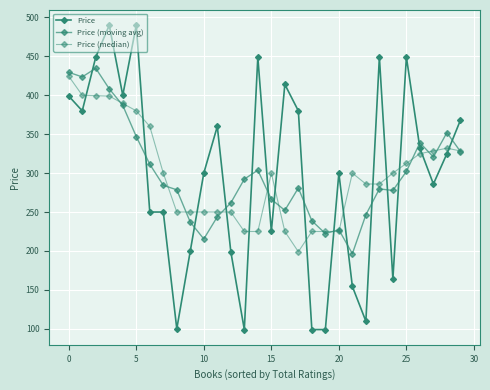

Where is Price nearest to the value 294?

10